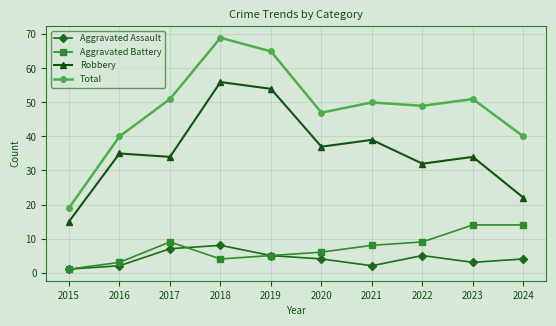

At how many categories does at least one series exceed 7?

10